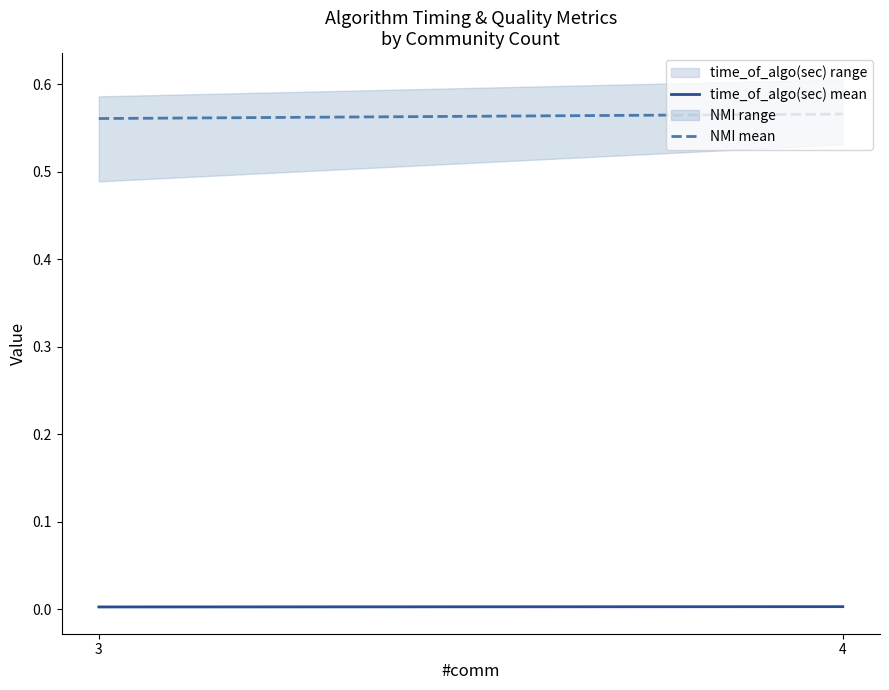

Is this an area chart (filled region under the line)?

No